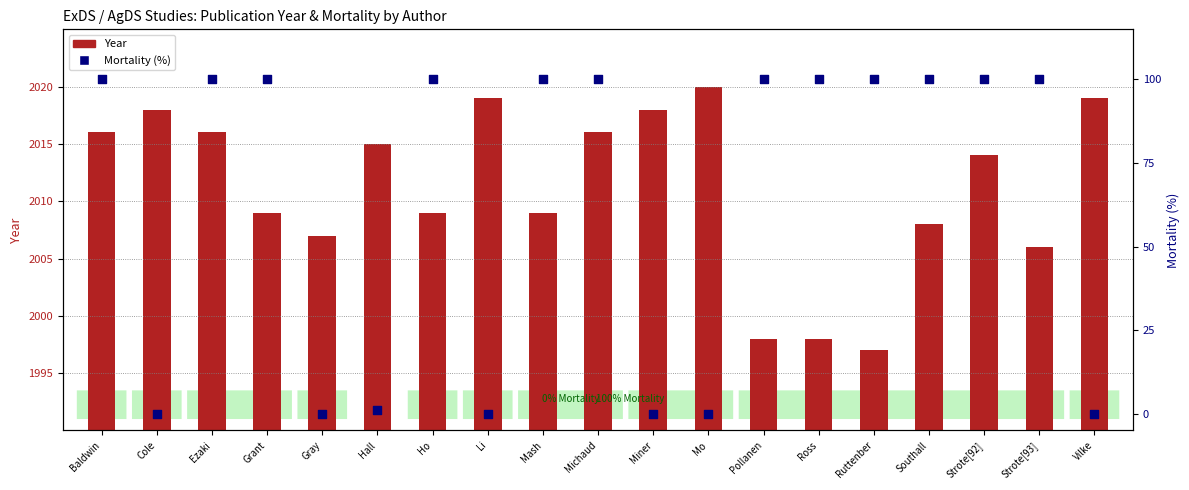

What are all the series names shown in the legend?

Year, Mortality (%)